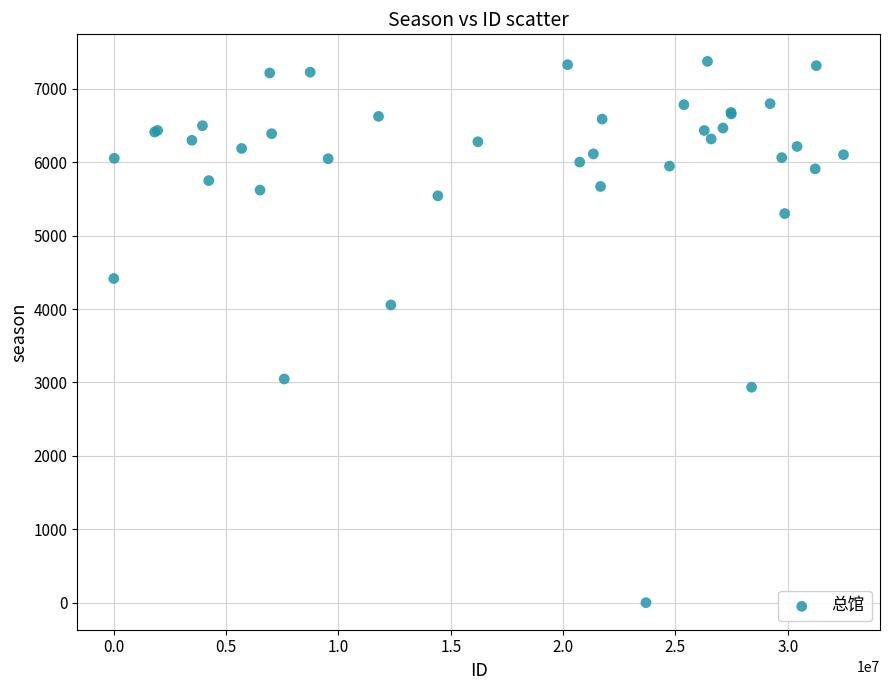

What Y value in the scatter plot is closest to 3687?

4056